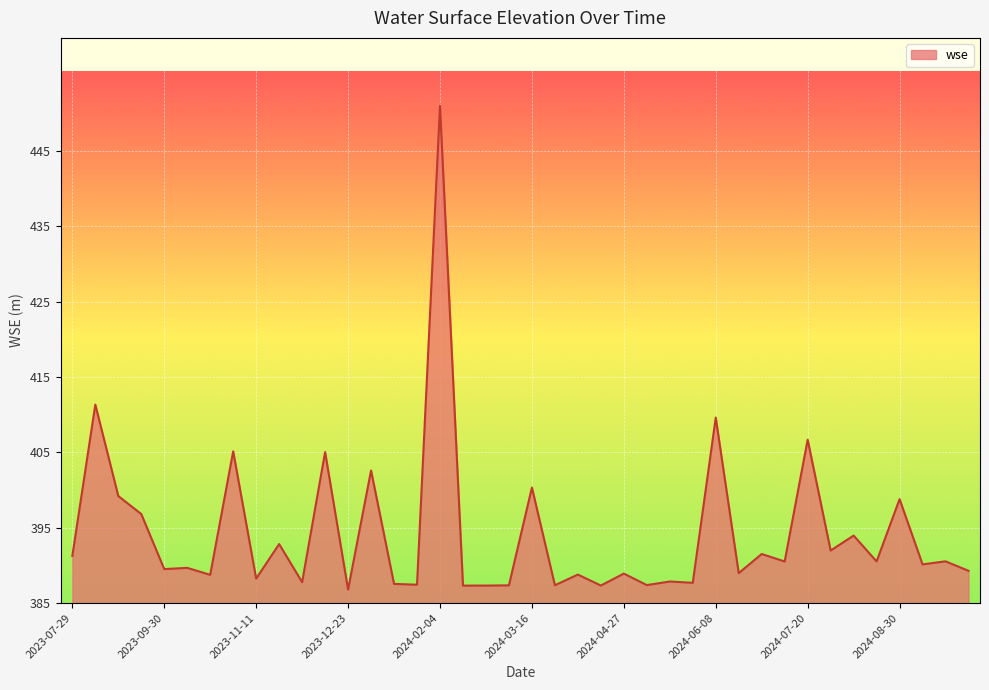

What is the difference between the maximum and minimum values?

64.2